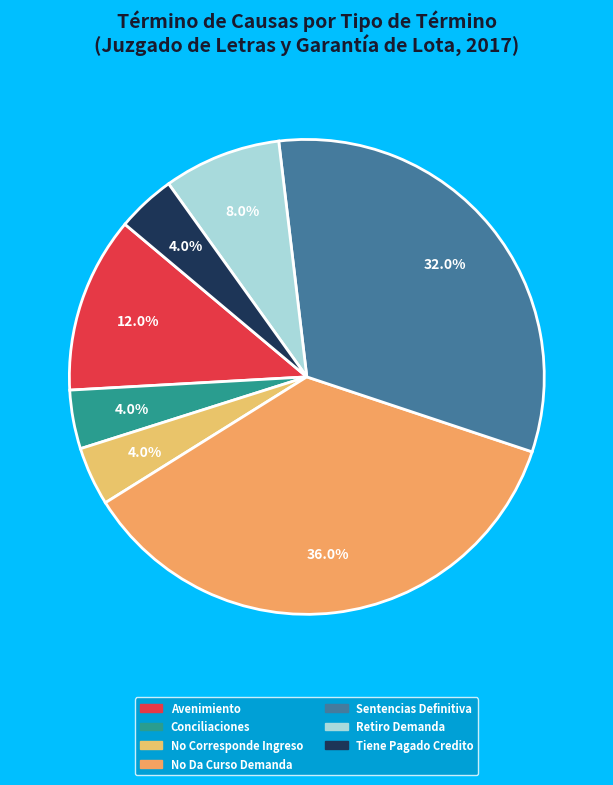

What is the largest slice in the pie chart?

No Da Curso Demanda